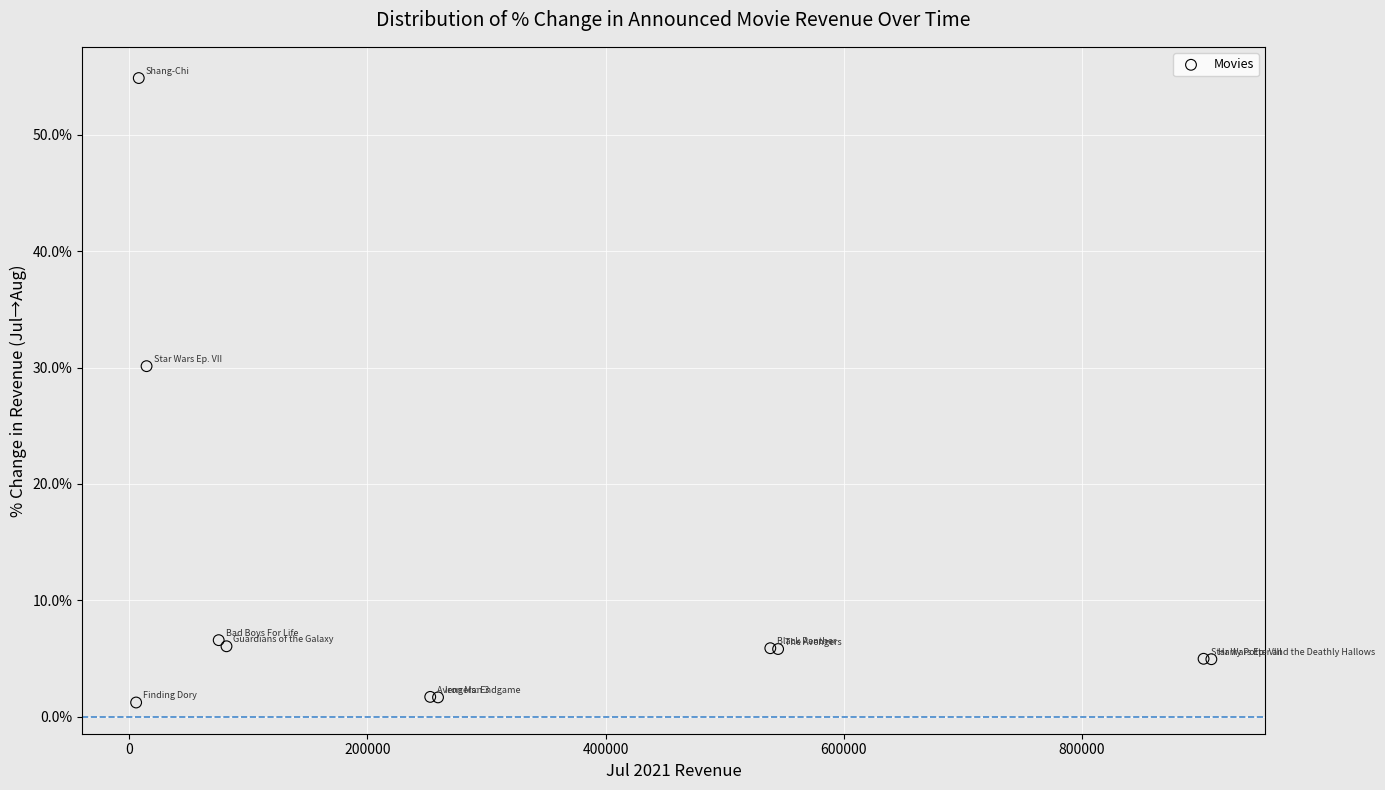

What Y value in the scatter plot is closest to 28?

30.1